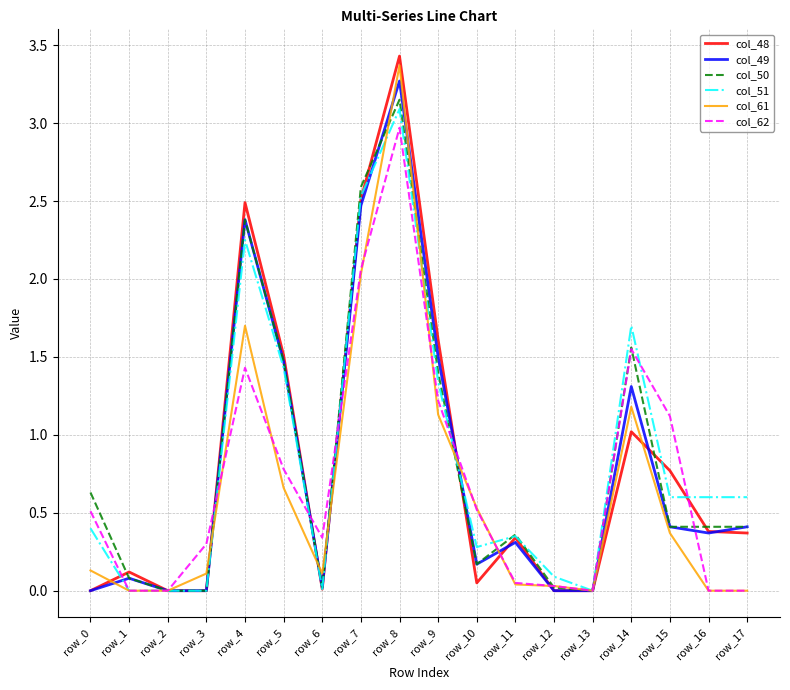

What is the greatest value displayed?

3.4